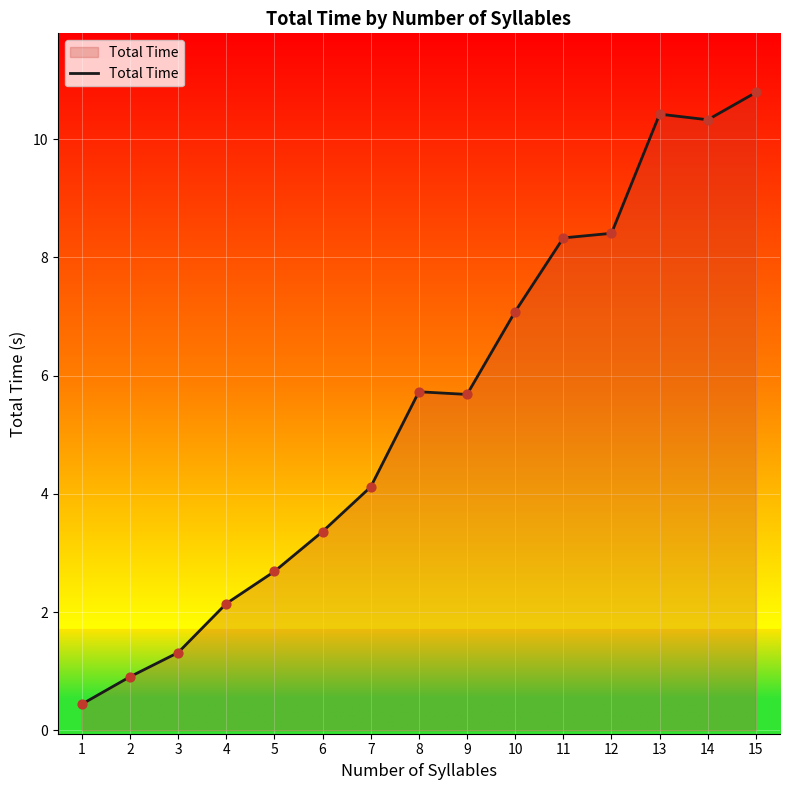

What is the change in value from 2 to 13?

+9.5